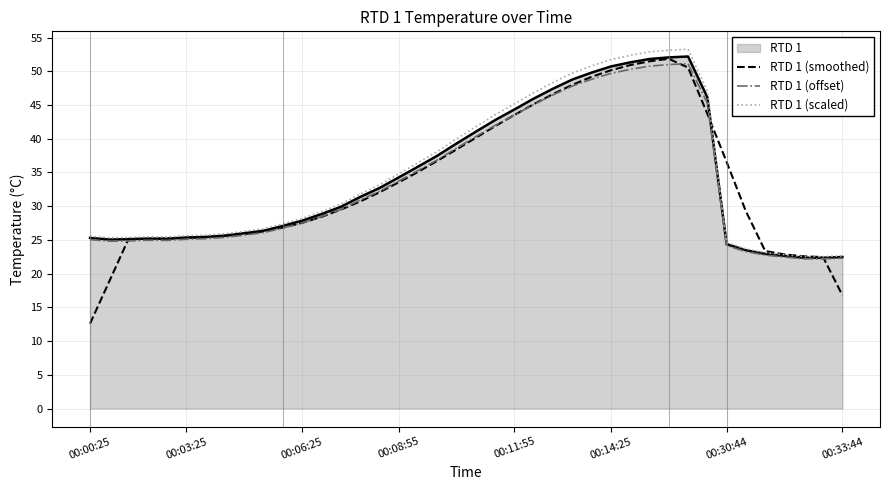

What is the lowest value of the RTD 1 series?

22.4